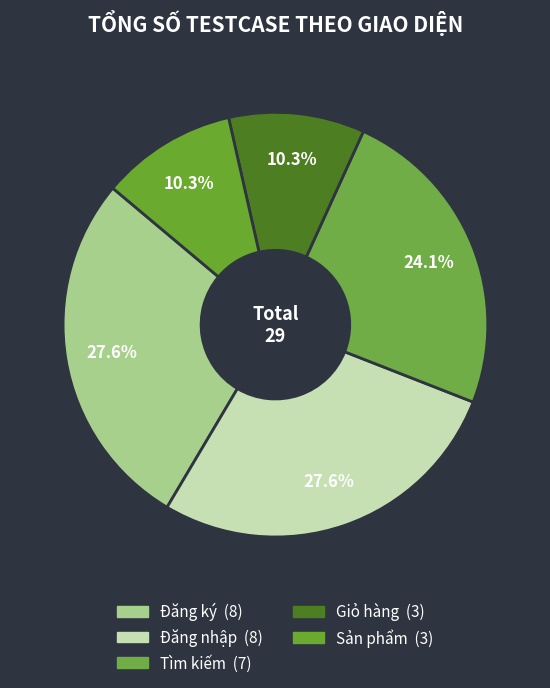

To the nearest percent, what is the difference between the largest and smallest slice percentages?

17%